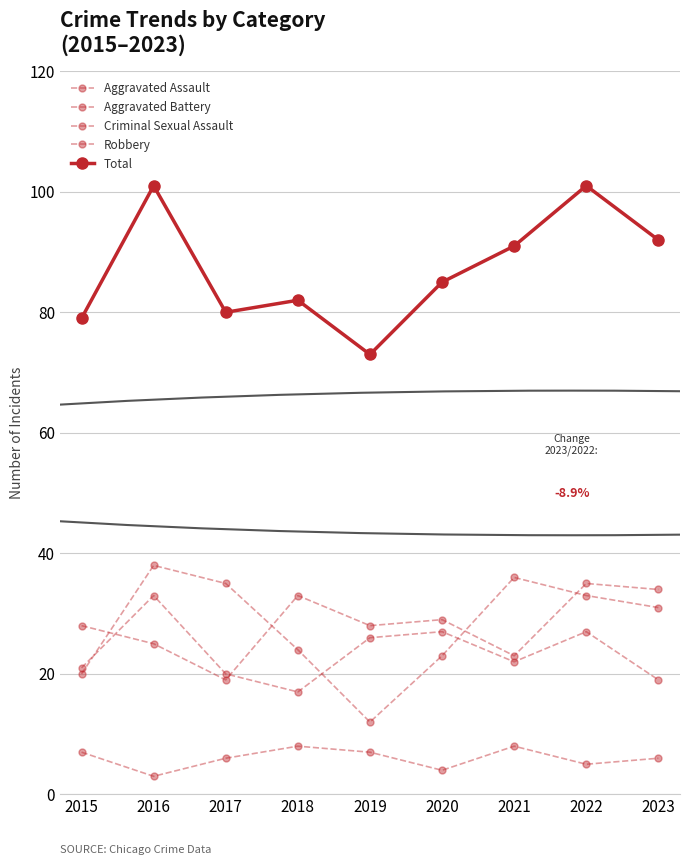

How many values in the Aggravated Battery series are below 22?

4